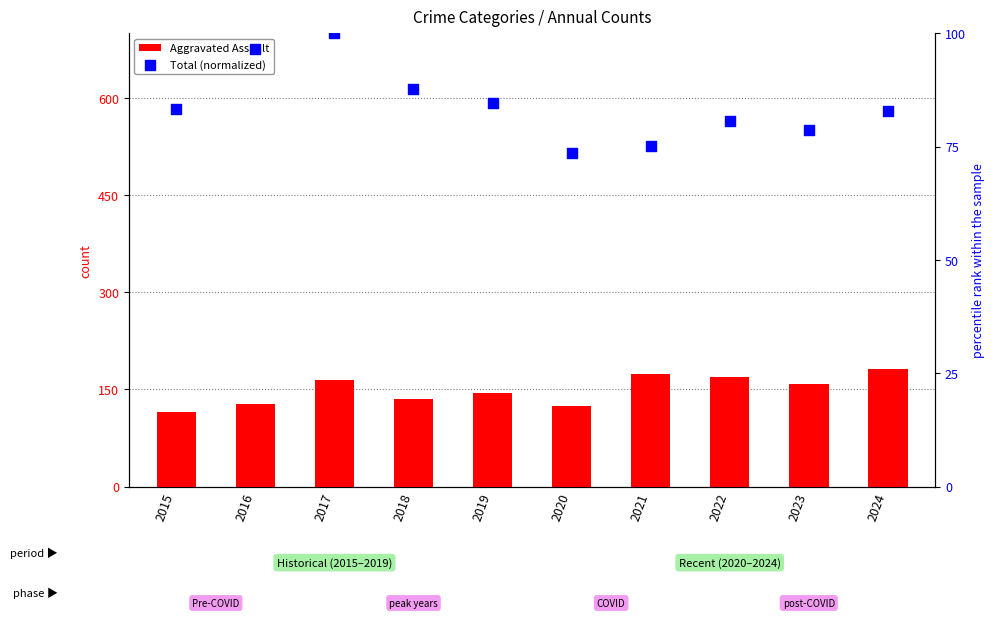

Which series contains the lowest Y value?

Total (normalized)